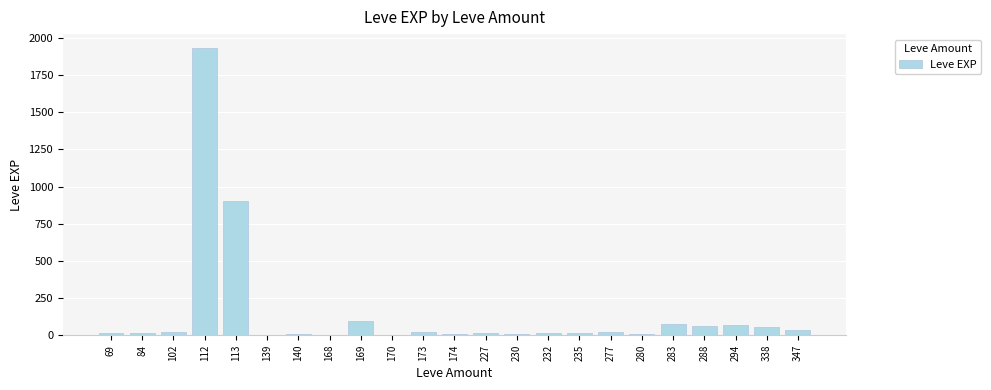

What is the sum of all values?

3413